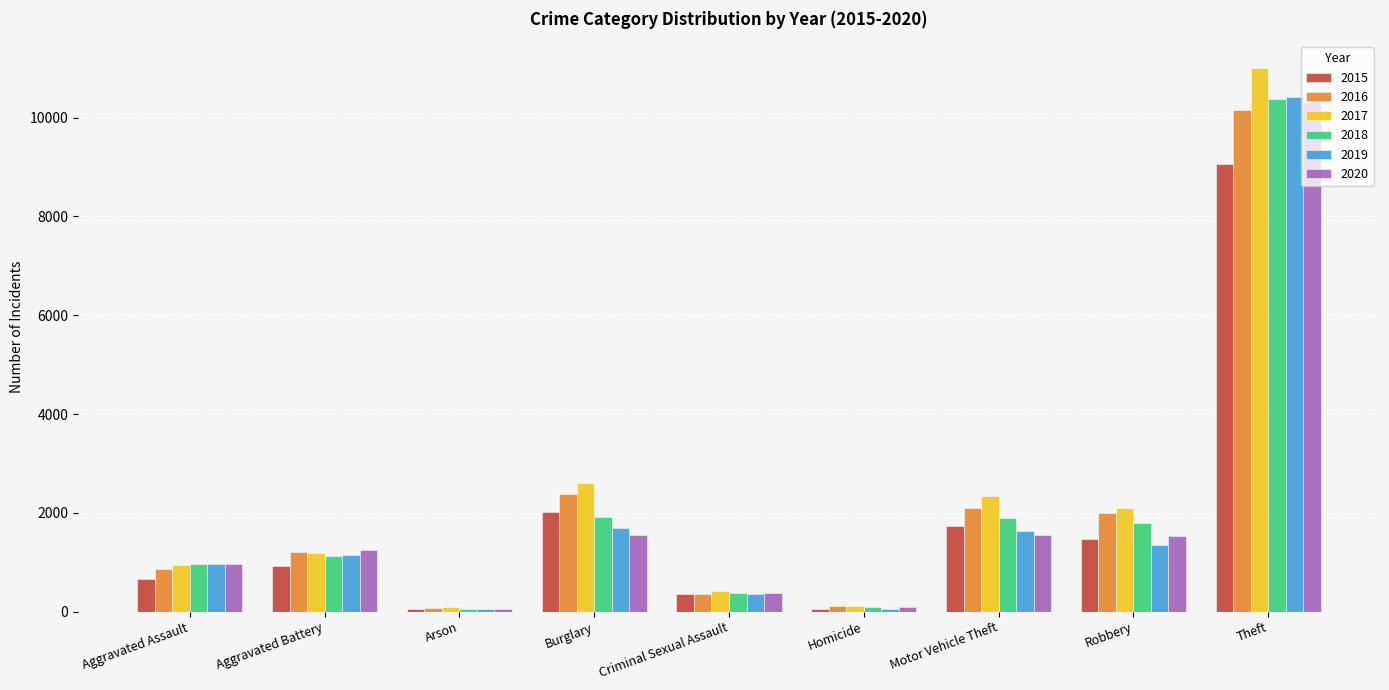

What position from the left is Theft?

9